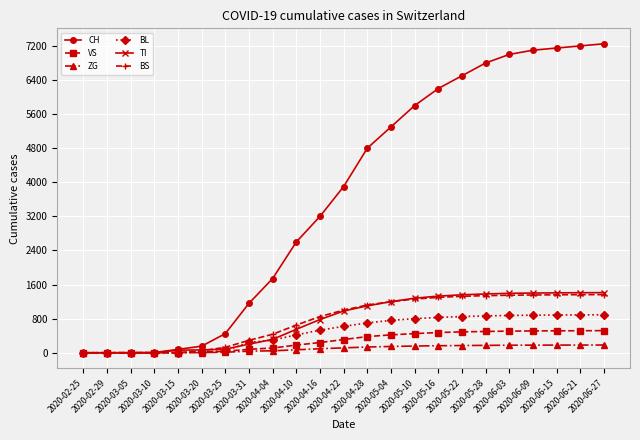

What is the average value of the VS series?

273